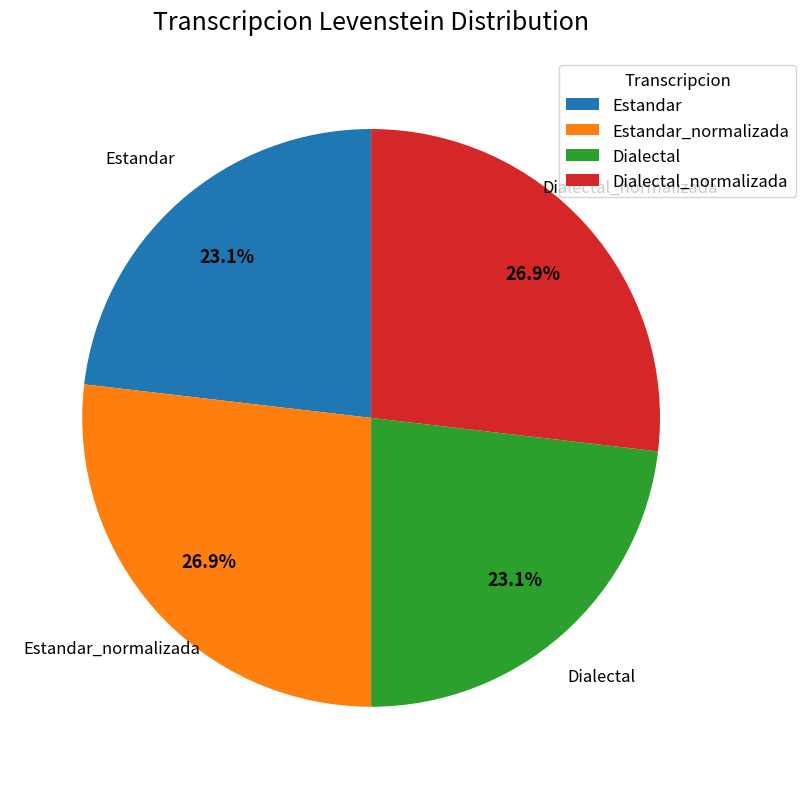

Combined, do Dialectal_normalizada and Estandar_normalizada account for over 50%?

Yes